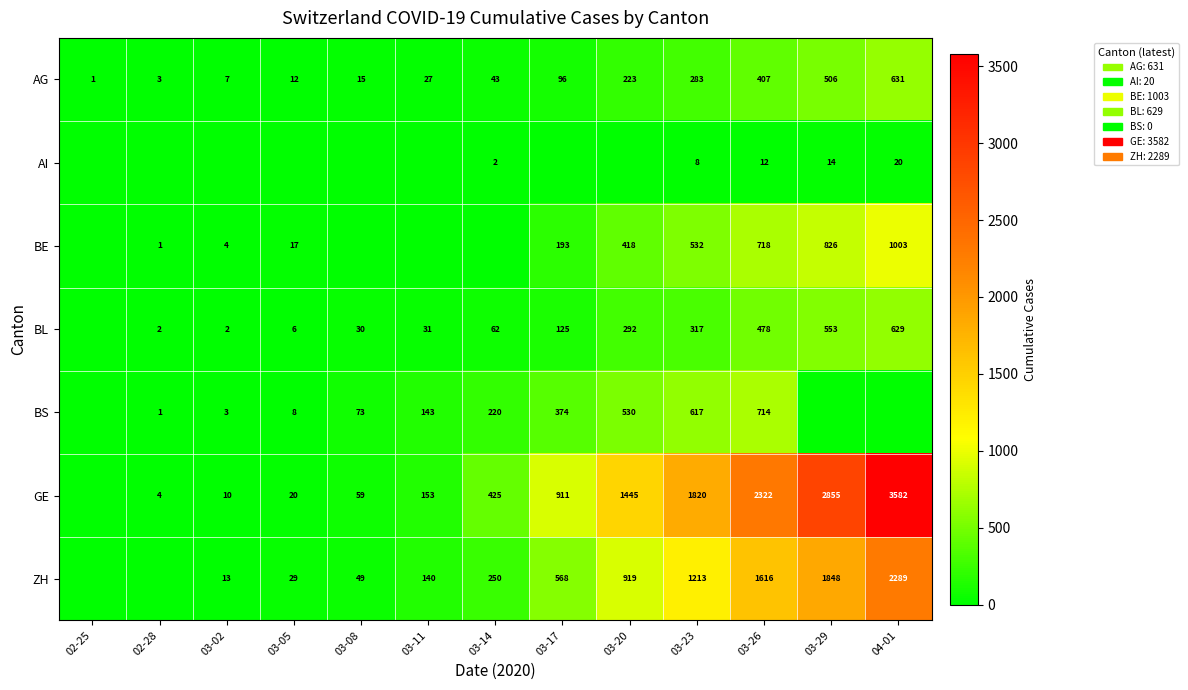

What is the difference between the GE values at 03-14 and 03-29?

2430